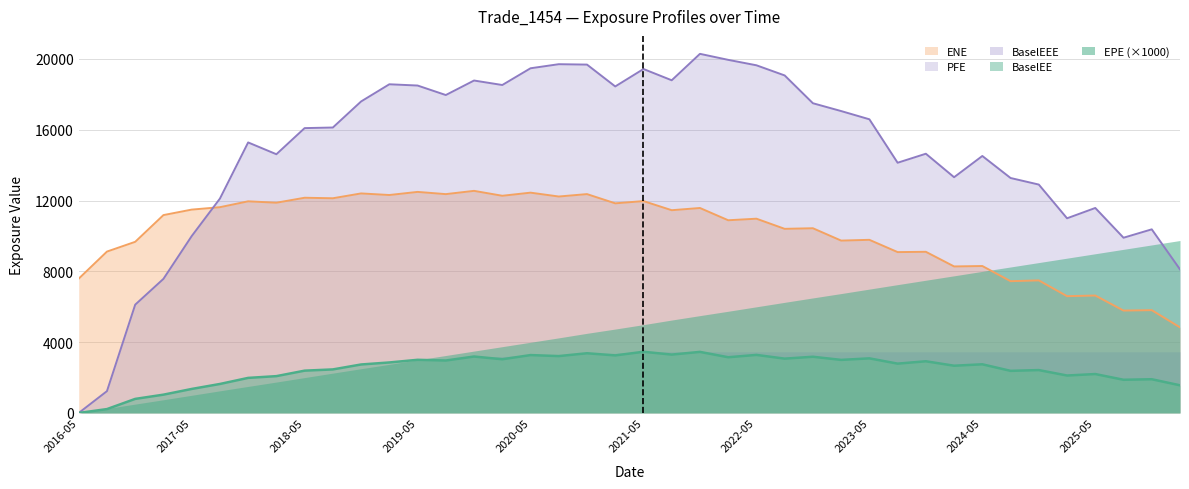

What is the difference between the maximum and minimum values in the PFE series?

20290.3